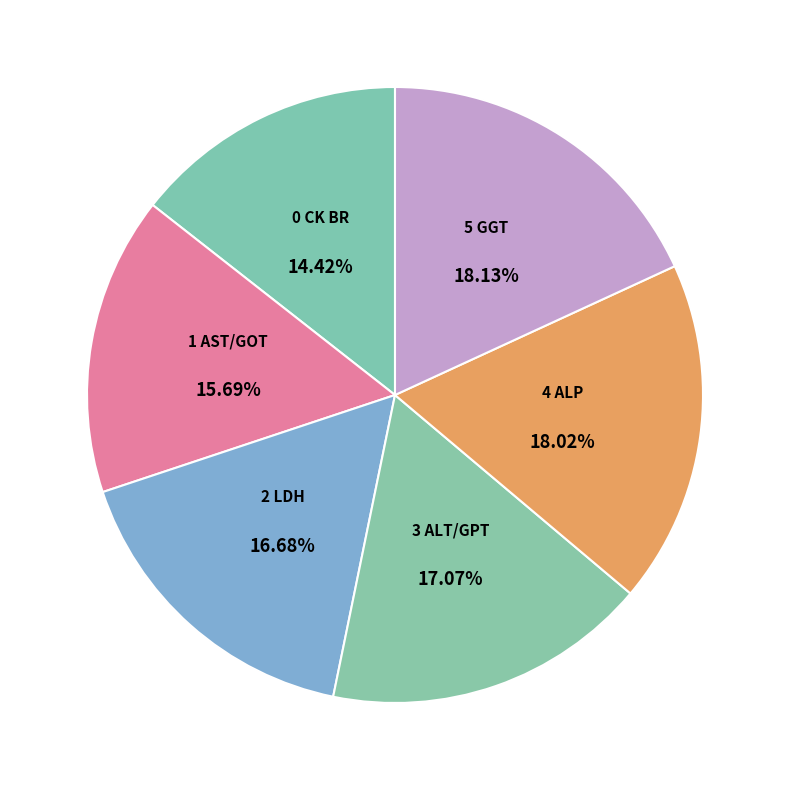

Rank the categories by value from highest to lowest.

GGT, ALP, ALT/GPT, LDH, AST/GOT, CK BR